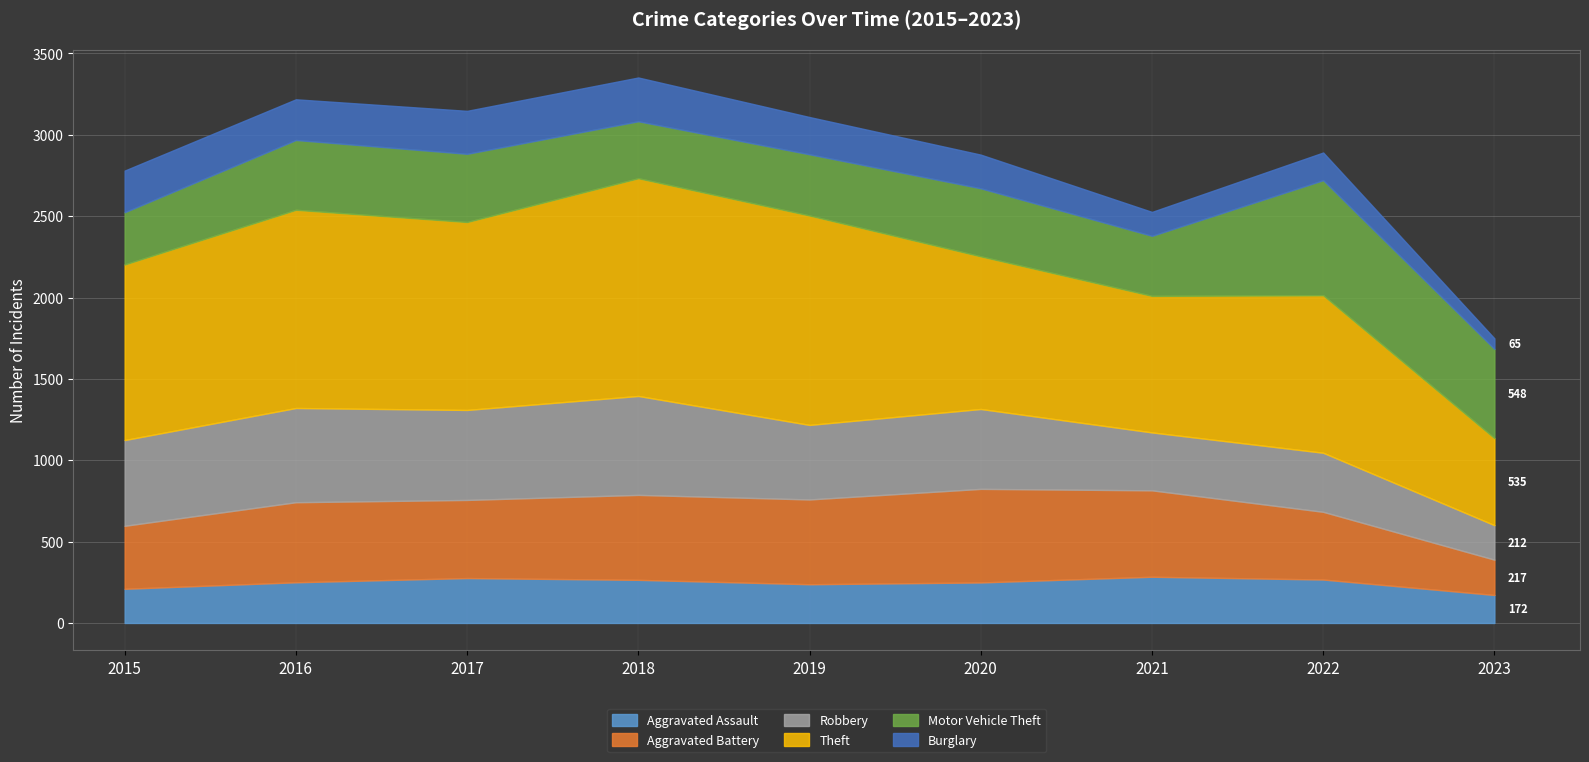

The Aggravated Assault series shows 276 at 2017. True or false?

True